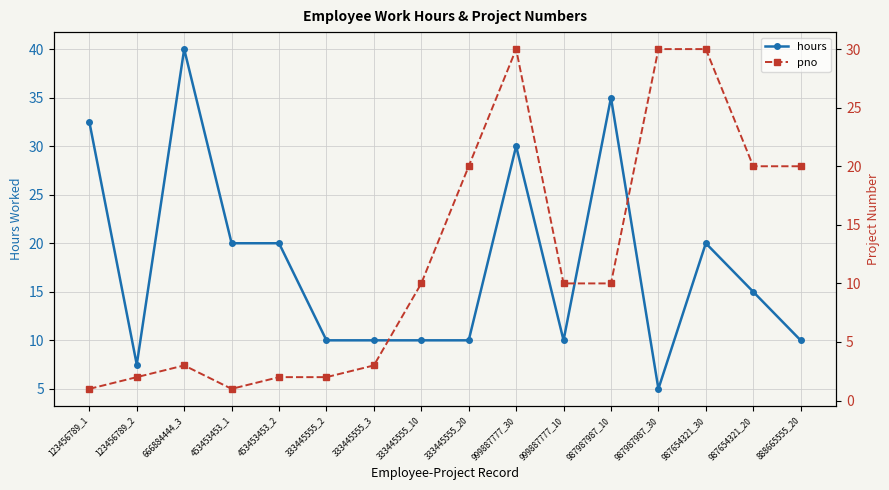

Is this an area chart (filled region under the line)?

No